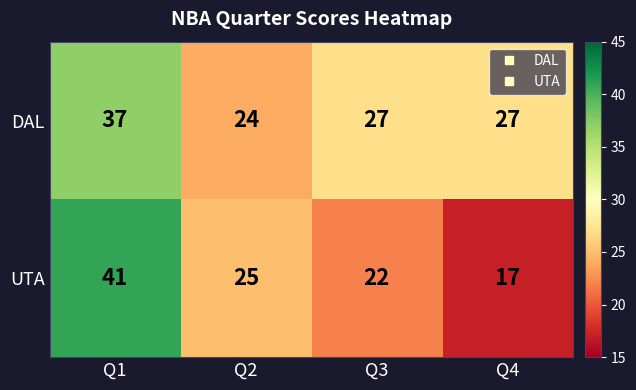

How many distinct data groups are displayed?

2